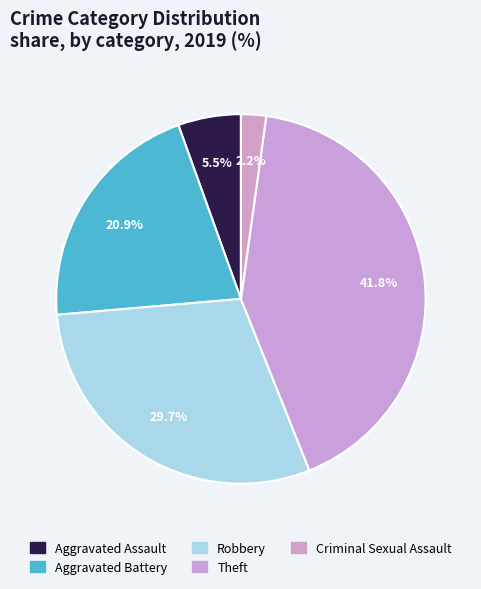

Is there any slice that represents more than half of the pie?

No